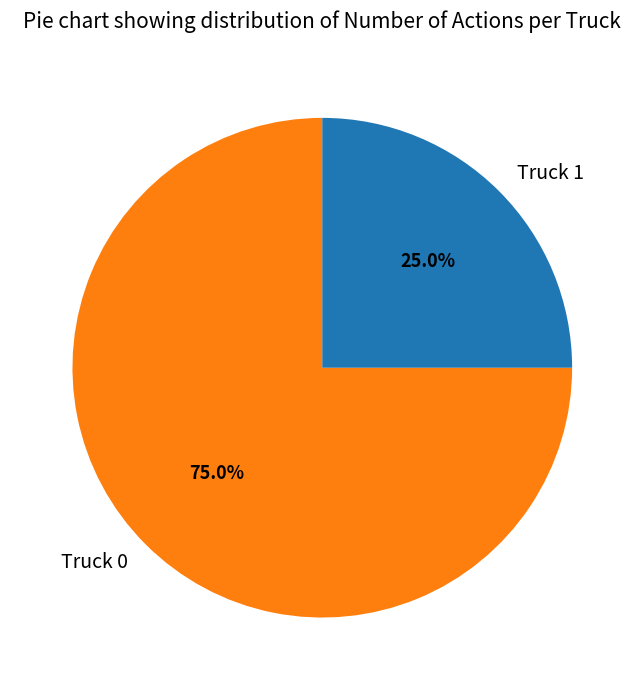

What percentage is NOT represented by Truck 0?

25.0%